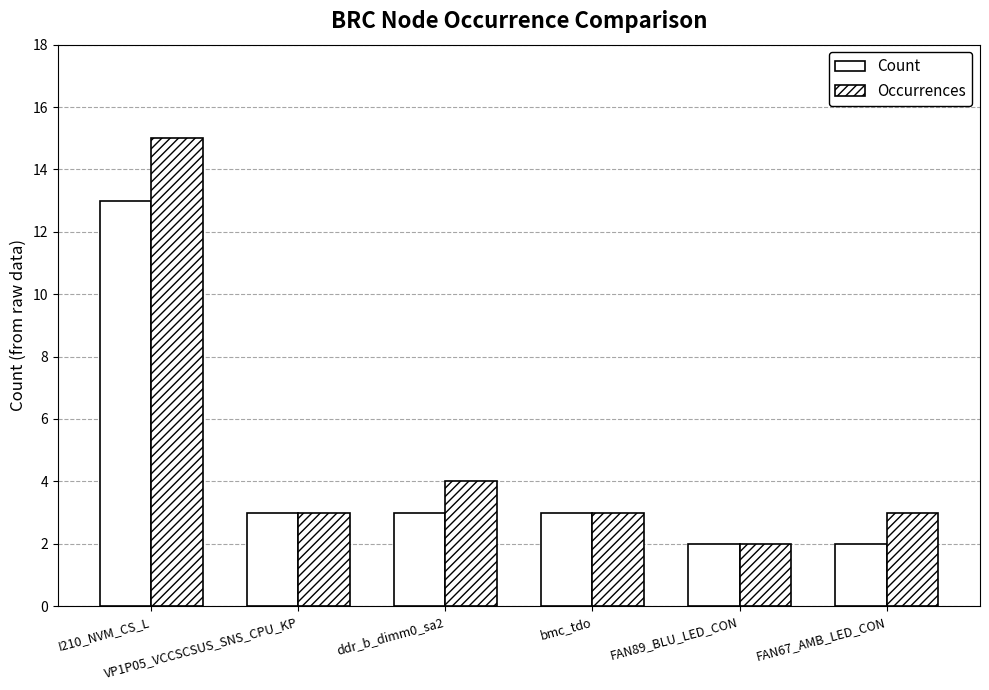

How many bars are there in each group?

2